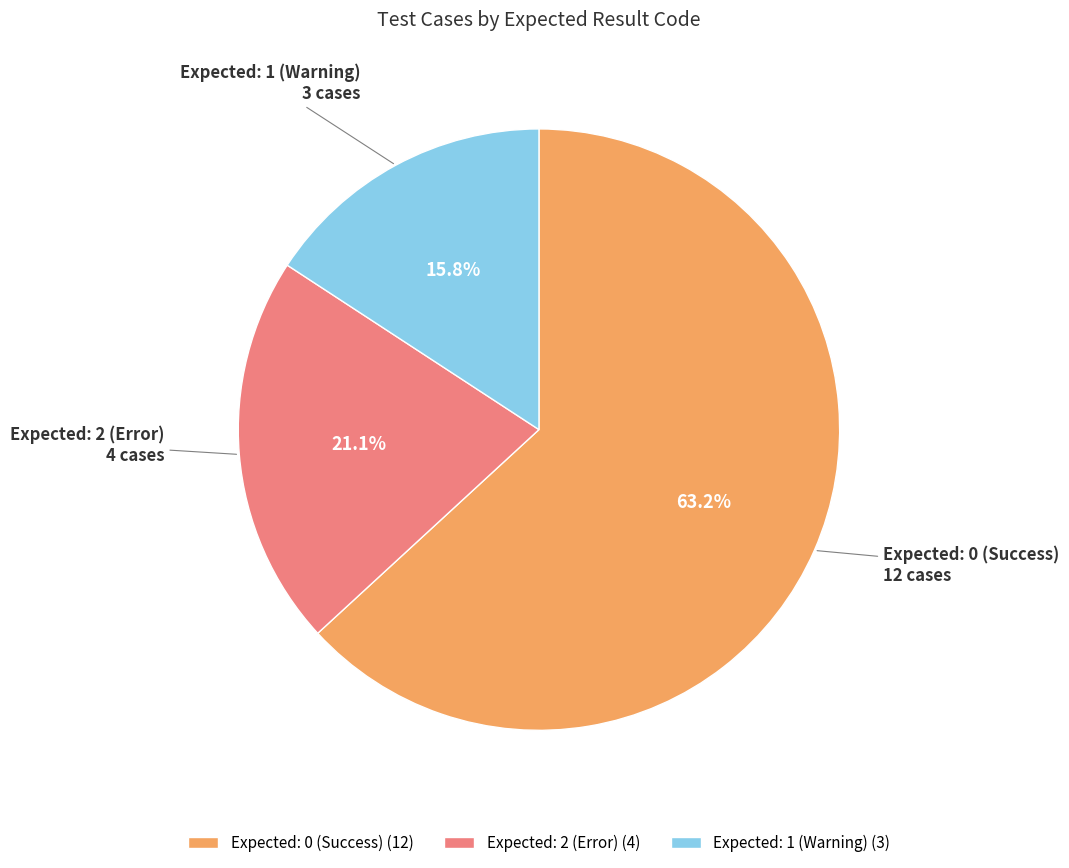

Is there a majority slice in this chart?

Yes